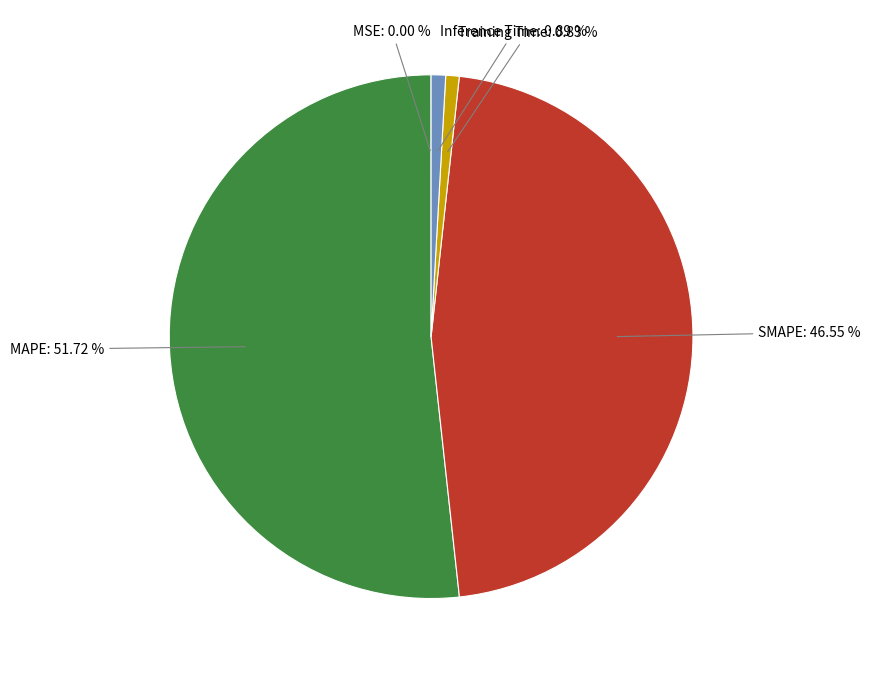

To the nearest percent, what portion does Inference Time represent?

1%